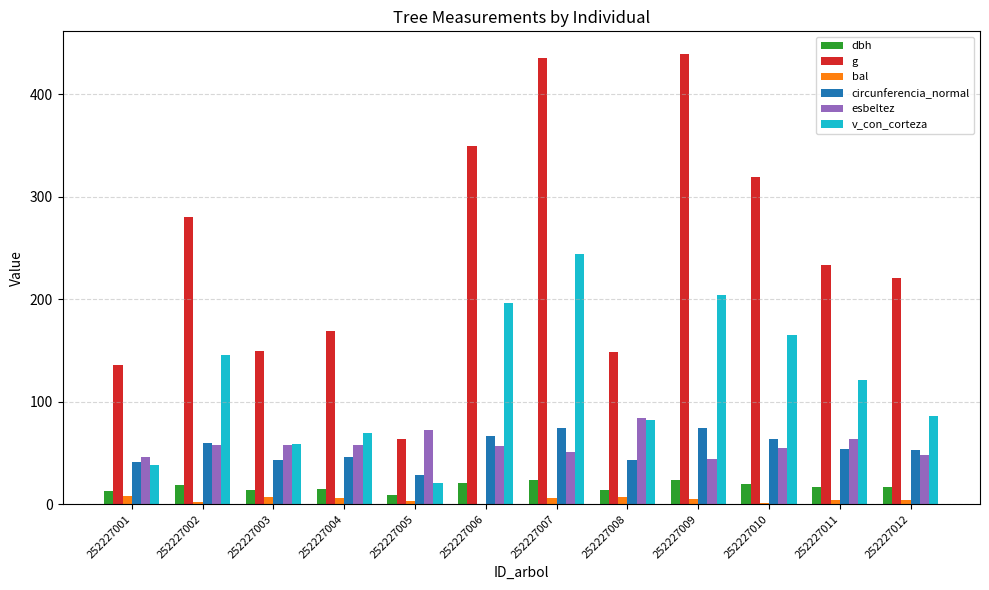

How many groups of bars are there?

12